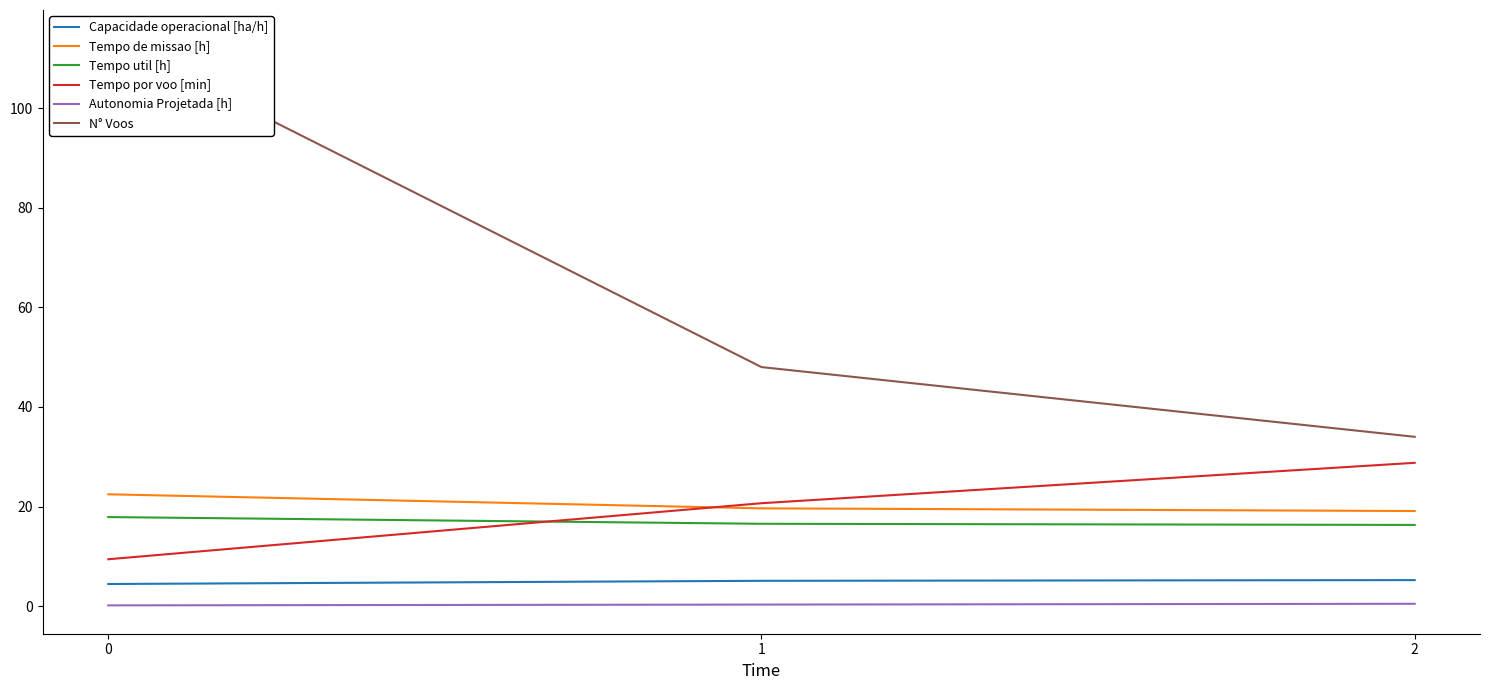

Which series has the largest total across all categories?

N° Voos